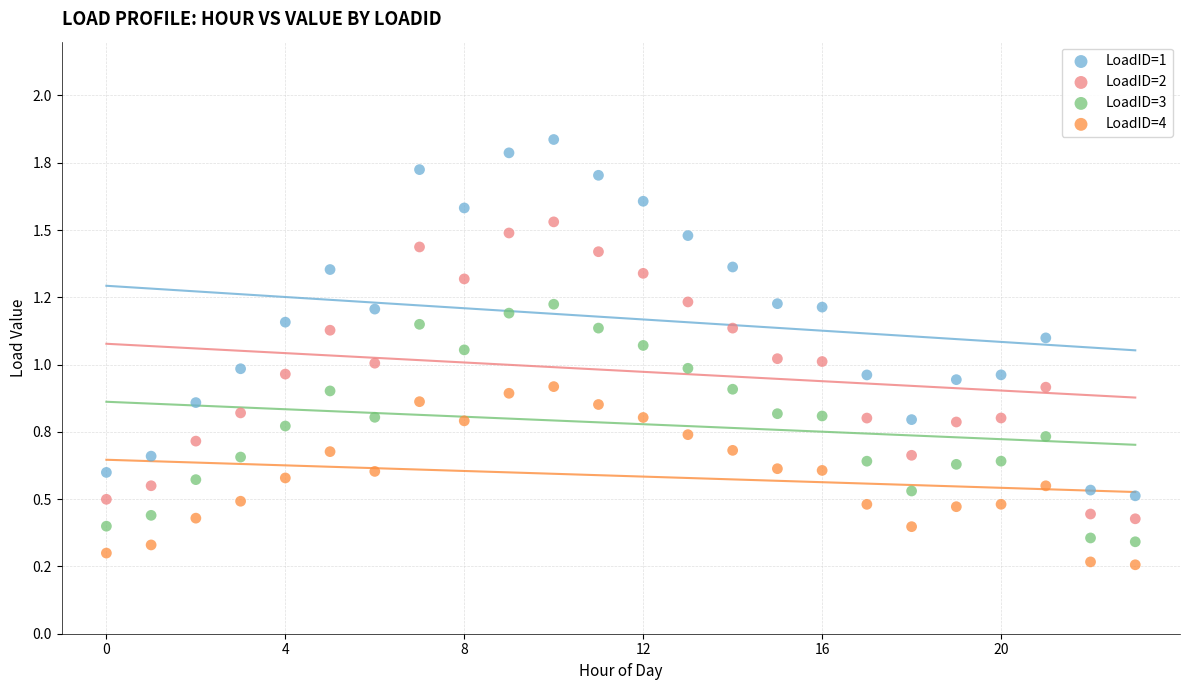

Which series reaches the maximum Y coordinate?

LoadID=1